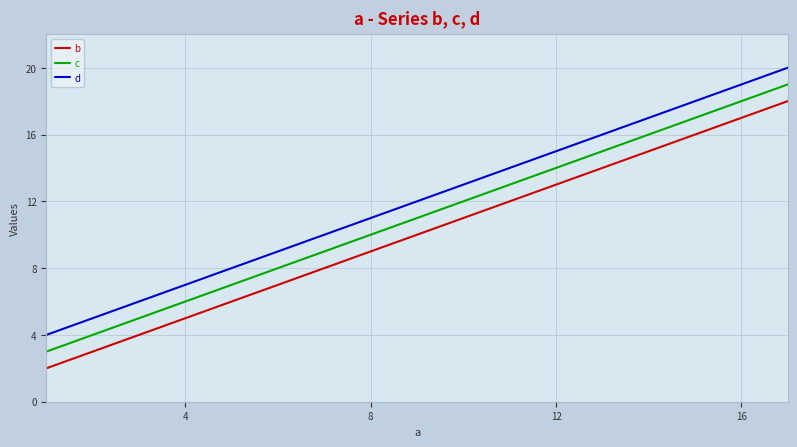

Which series has the largest total across all categories?

d